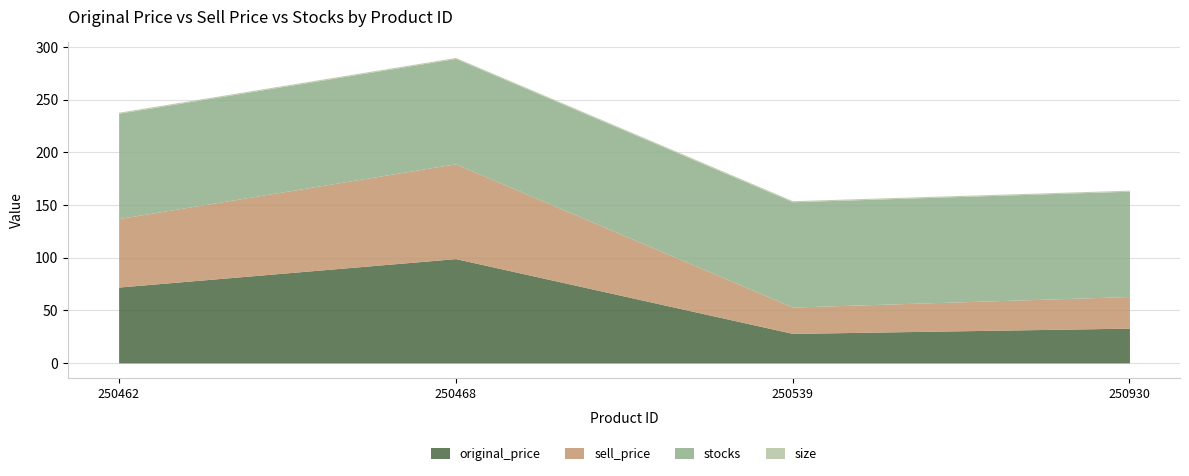

Which series has the largest total across all categories?

stocks